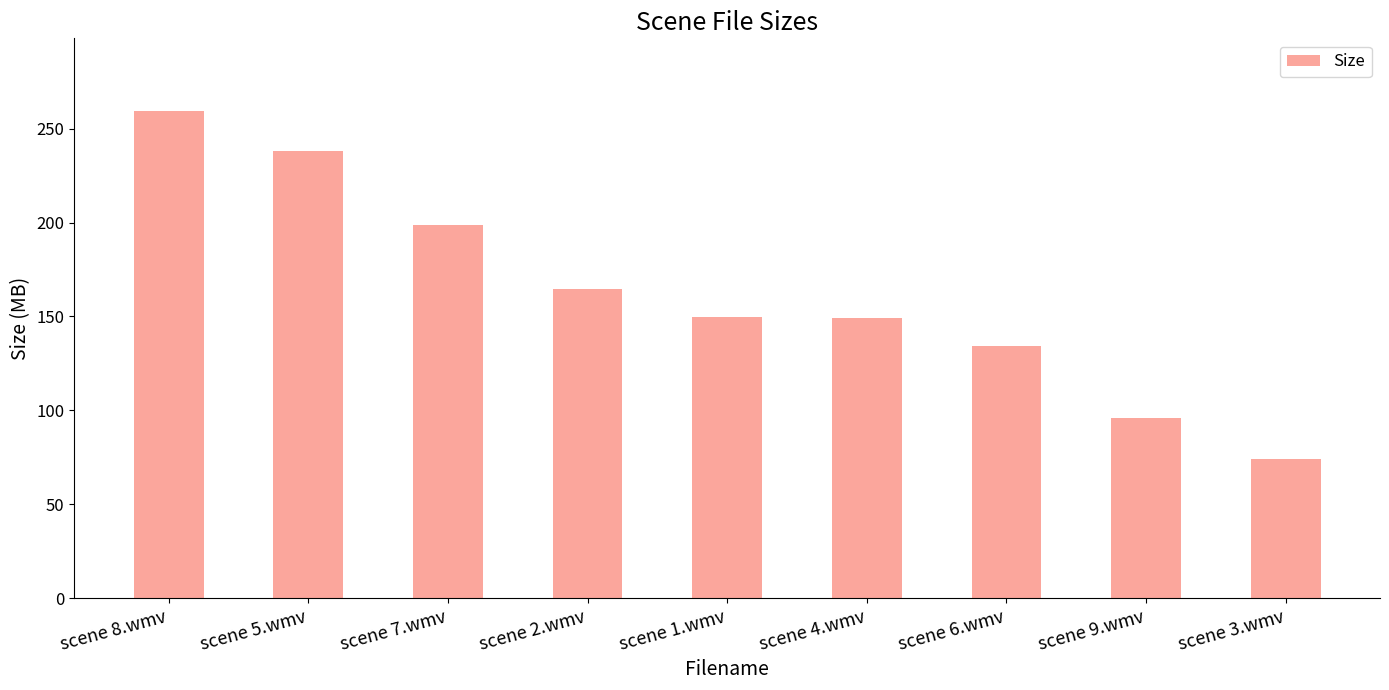

The chart shows a value of 264.6 at scene 7.wmv. True or false?

False